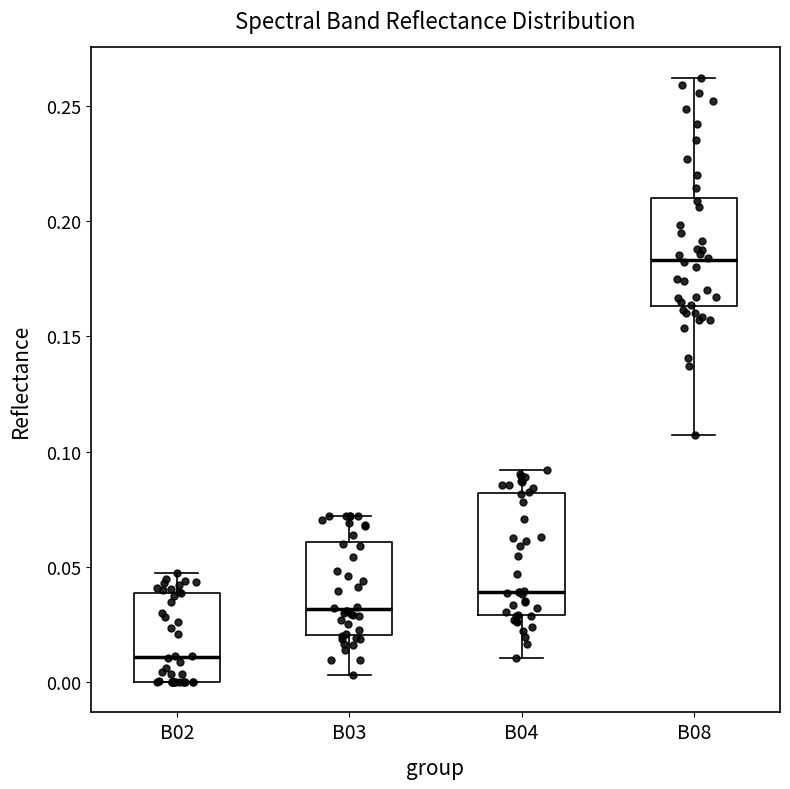

Comparing the boxes themselves (not the whiskers), which one is the tallest?

B04